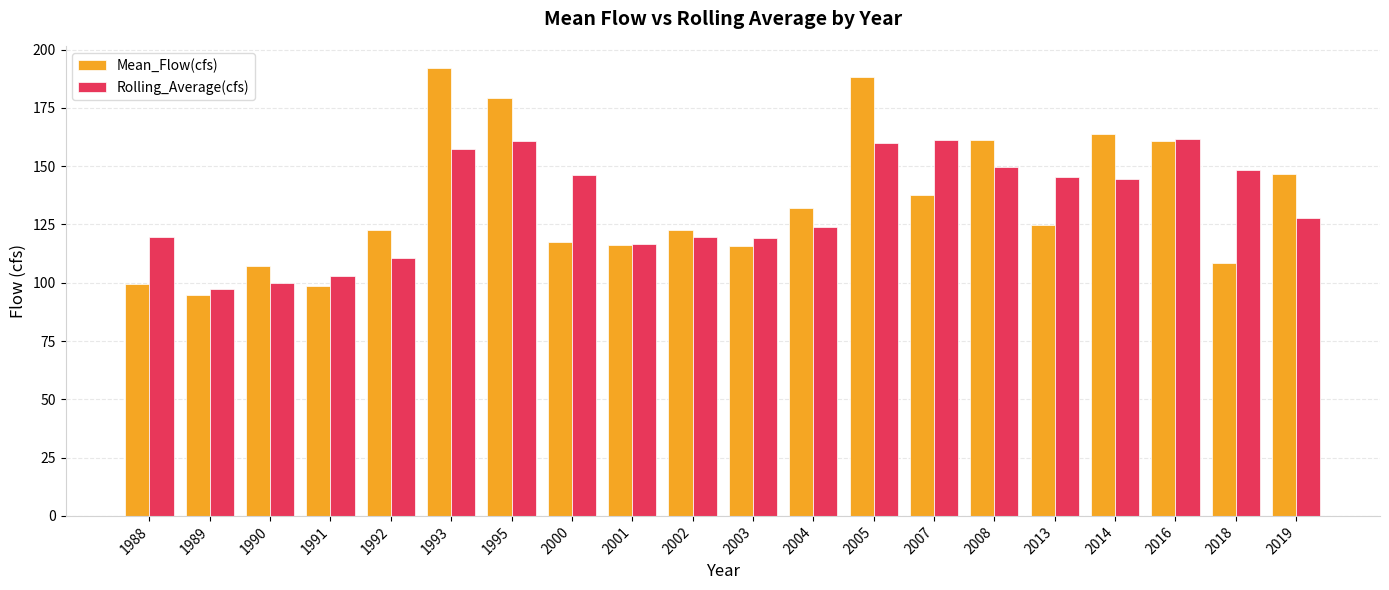

What is the sum of all Rolling_Average(cfs) values?

2671.9